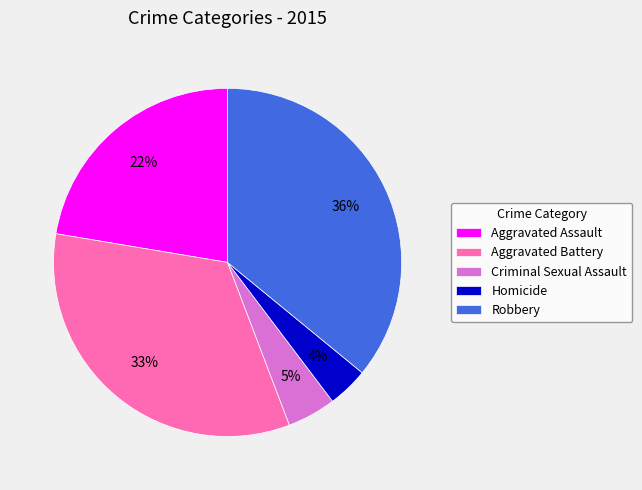

Combined, do Homicide and Aggravated Assault account for over 50%?

No